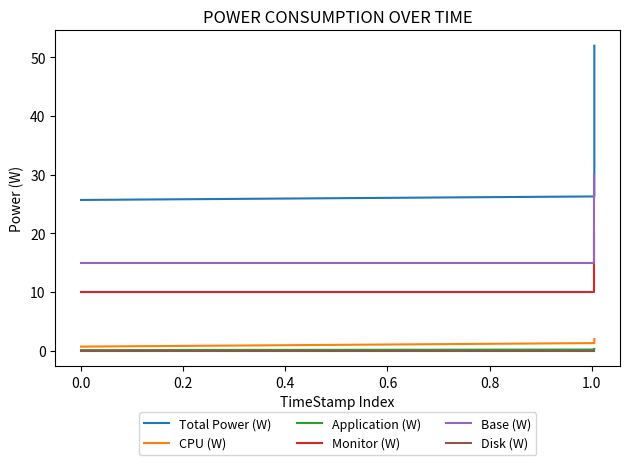

Is the value of CPU (W) at 0.2 greater than the value of Monitor (W) at 0.2?

No